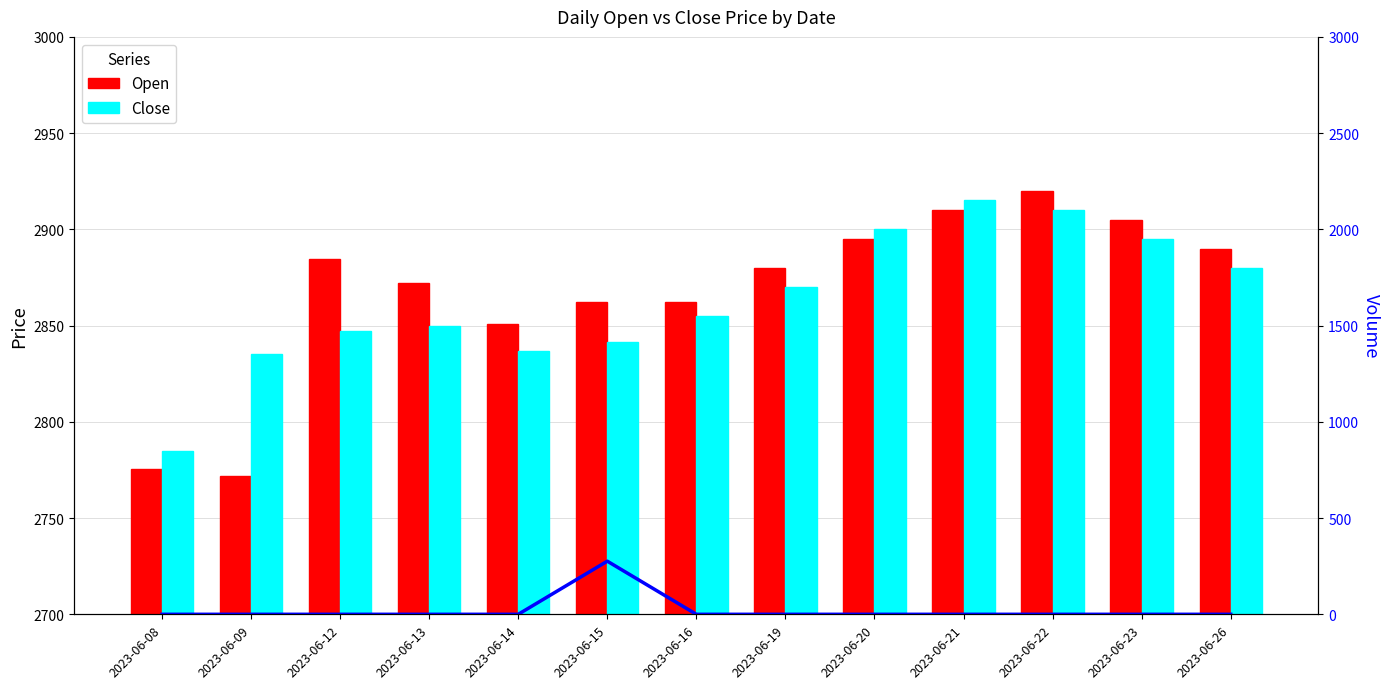

Reading left to right, extract all data points from this chart.

Open: 2023-06-08=2775.3	2023-06-09=2772.0	2023-06-12=2884.8	2023-06-13=2872.0	2023-06-14=2851.0	2023-06-15=2862.1	2023-06-16=2862.0	2023-06-19=2880.0	2023-06-20=2895.0	2023-06-21=2910.0	2023-06-22=2920.0	2023-06-23=2905.0	2023-06-26=2890.0
Close: 2023-06-08=2785.0	2023-06-09=2835.0	2023-06-12=2847.1	2023-06-13=2849.9	2023-06-14=2836.6	2023-06-15=2841.3	2023-06-16=2855.0	2023-06-19=2870.0	2023-06-20=2900.0	2023-06-21=2915.0	2023-06-22=2910.0	2023-06-23=2895.0	2023-06-26=2880.0
Volume: 2023-06-08=0.0	2023-06-09=0.0	2023-06-12=0.0	2023-06-13=0.0	2023-06-14=0.0	2023-06-15=276.0	2023-06-16=0.0	2023-06-19=0.0	2023-06-20=0.0	2023-06-21=0.0	2023-06-22=0.0	2023-06-23=0.0	2023-06-26=0.0